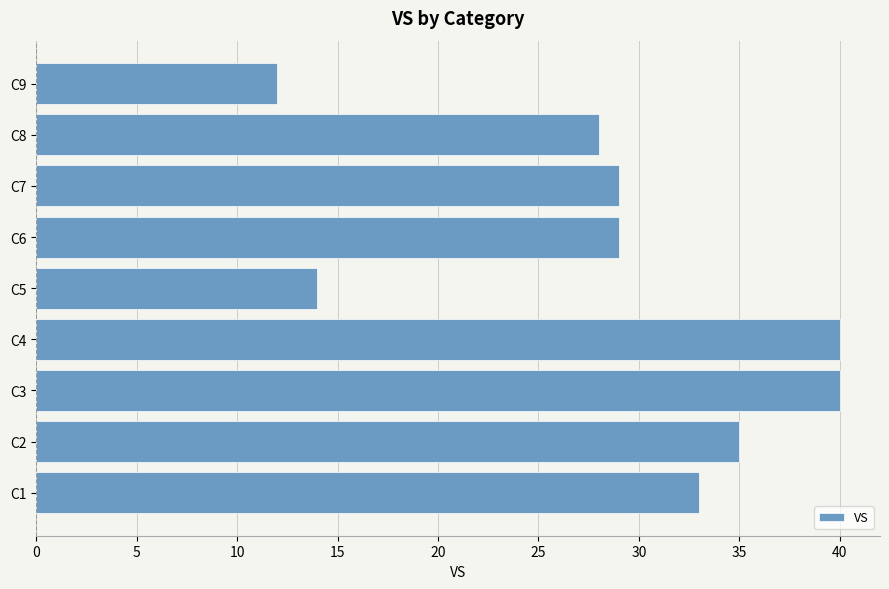

The value at C6 is 38. True or false?

False